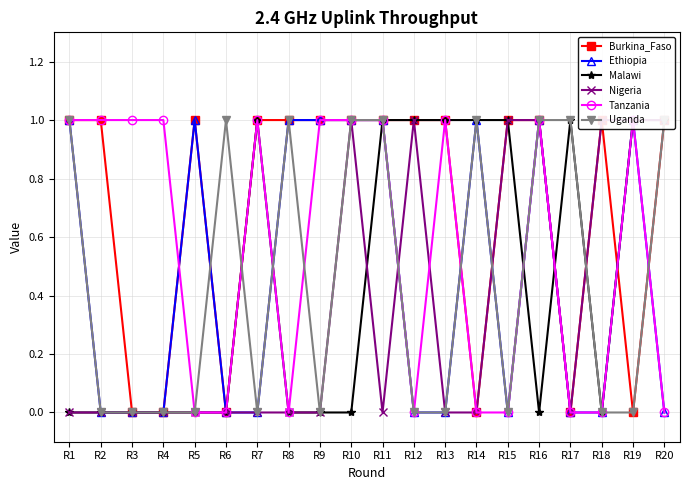

Which series has the largest total across all categories?

Burkina_Faso